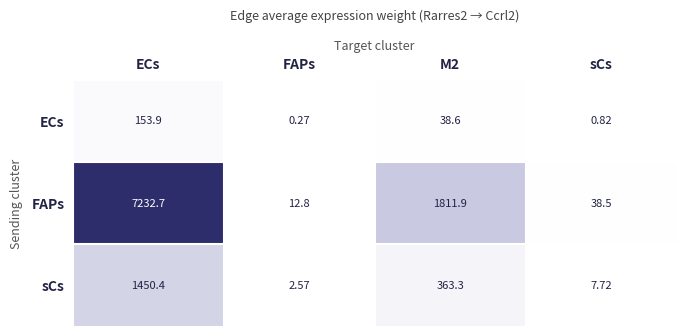

How many distinct data groups are displayed?

3